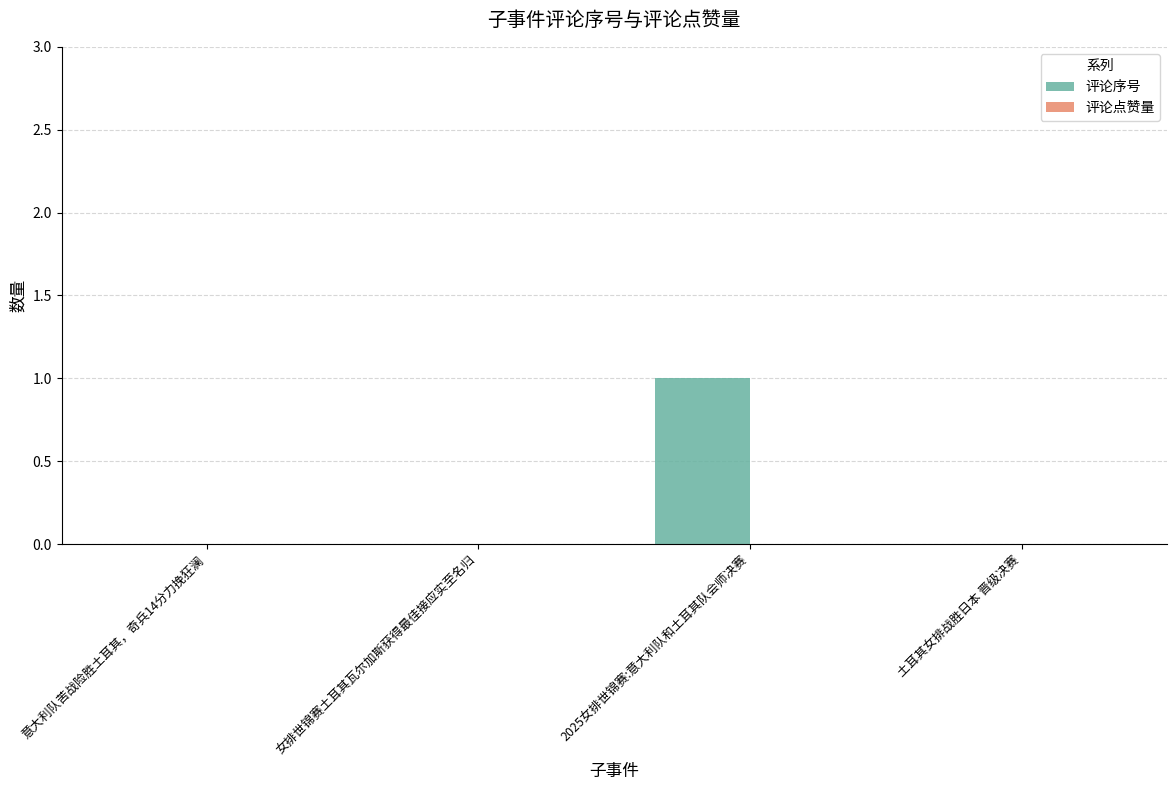

Which label corresponds to the largest value in the chart?

2025女排世锦赛:意大利队和土耳其队会师决赛